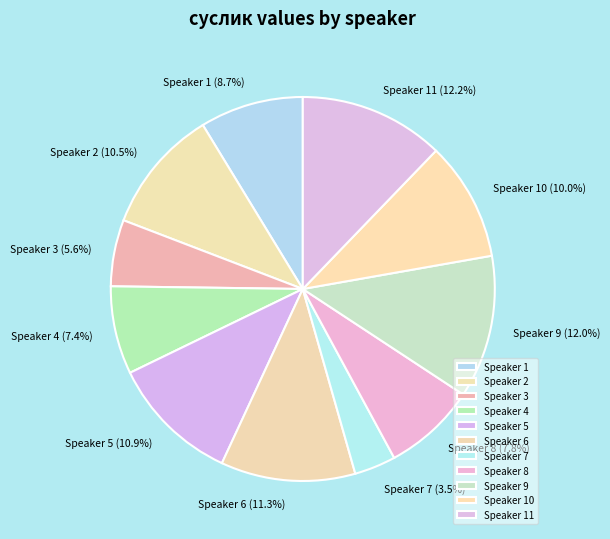

What portion of the pie excludes Speaker 4?

92.6%